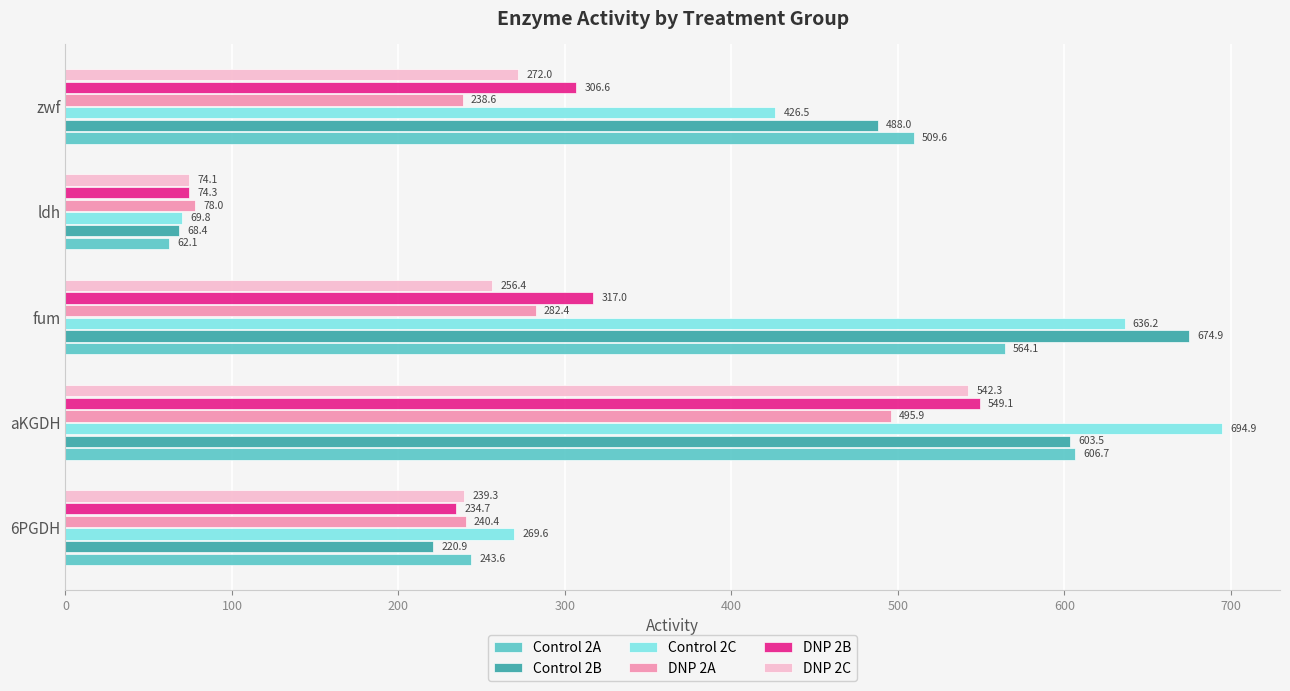

List the labels in order of DNP 2C value, smallest first.

ldh, 6PGDH, fum, zwf, aKGDH